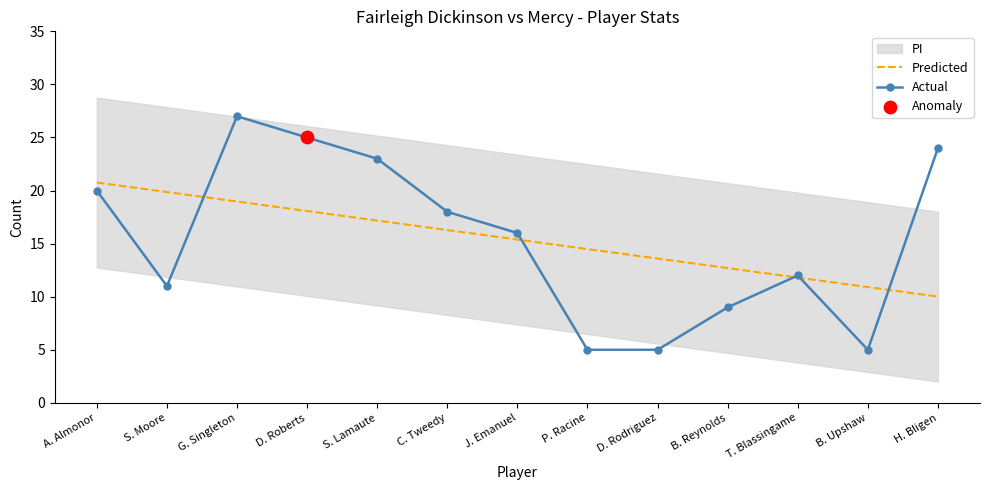

Which series has the largest total across all categories?

Actual